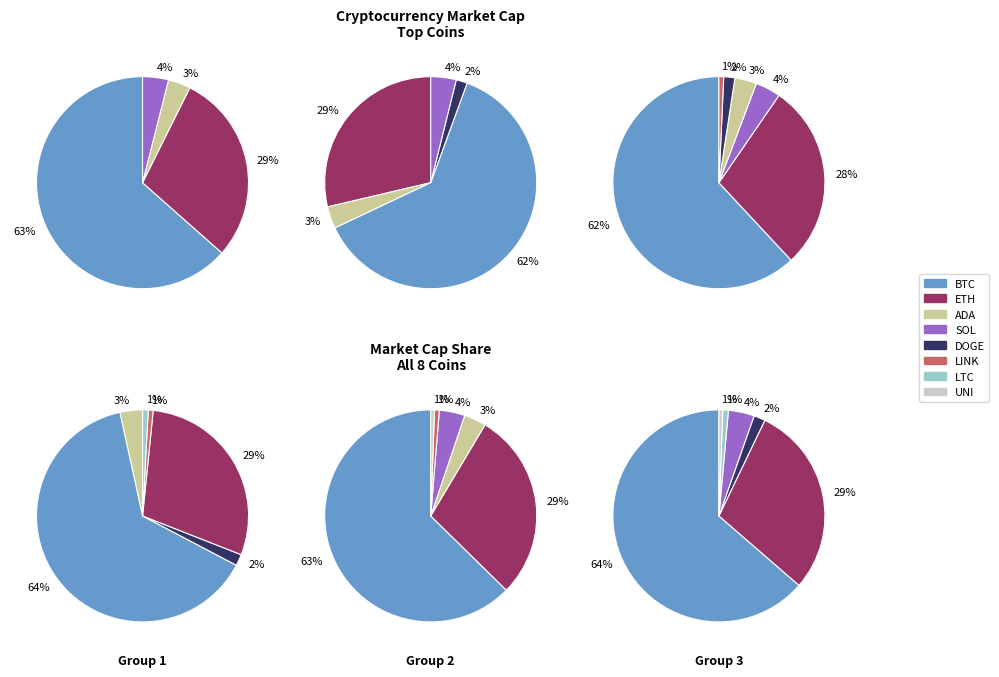

To the nearest percent, what percentage of the pie is doge?

2%